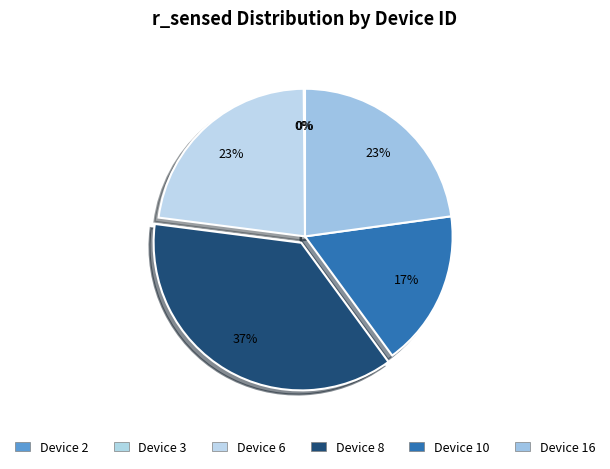

How many segments does this pie chart have?

6